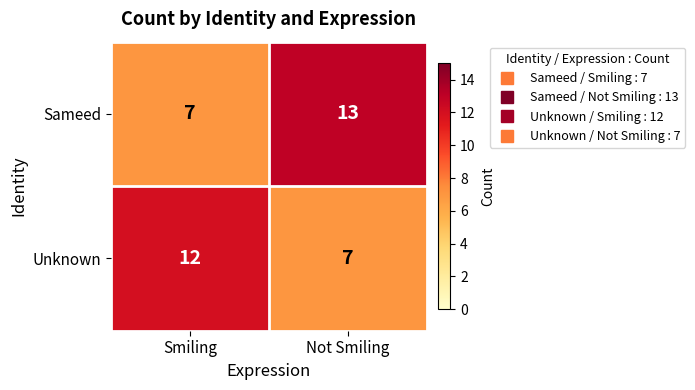

True or false: Unknown has a value of 18 at Smiling.

False